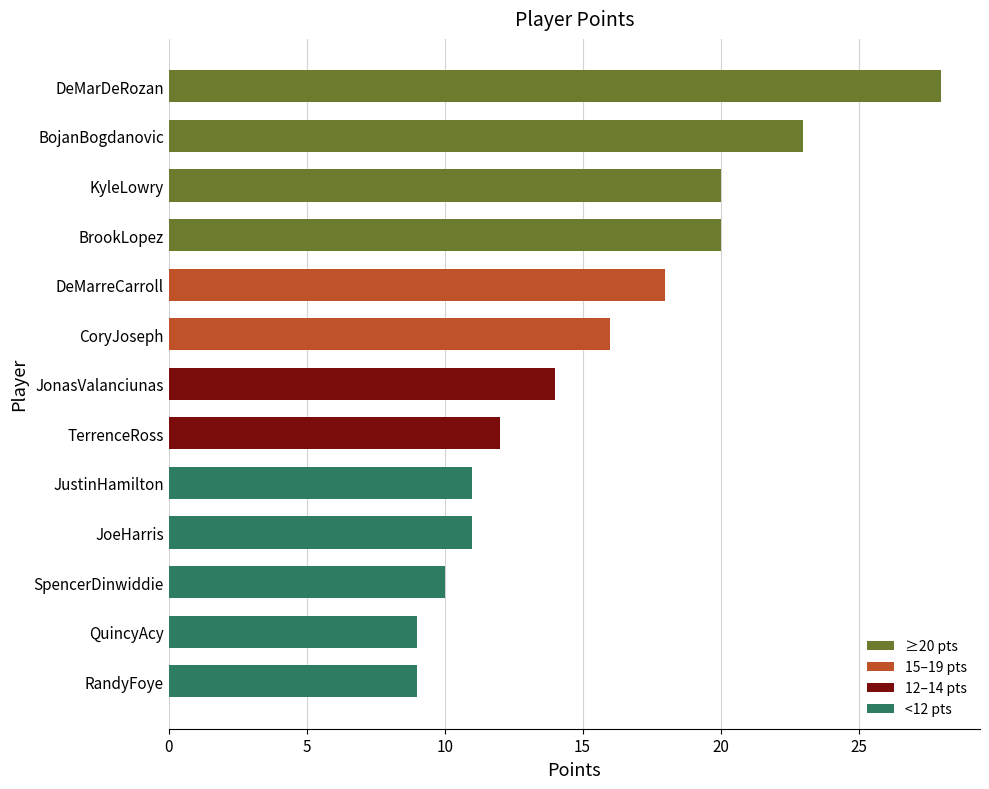

Which has a higher value, QuincyAcy or BrookLopez?

BrookLopez